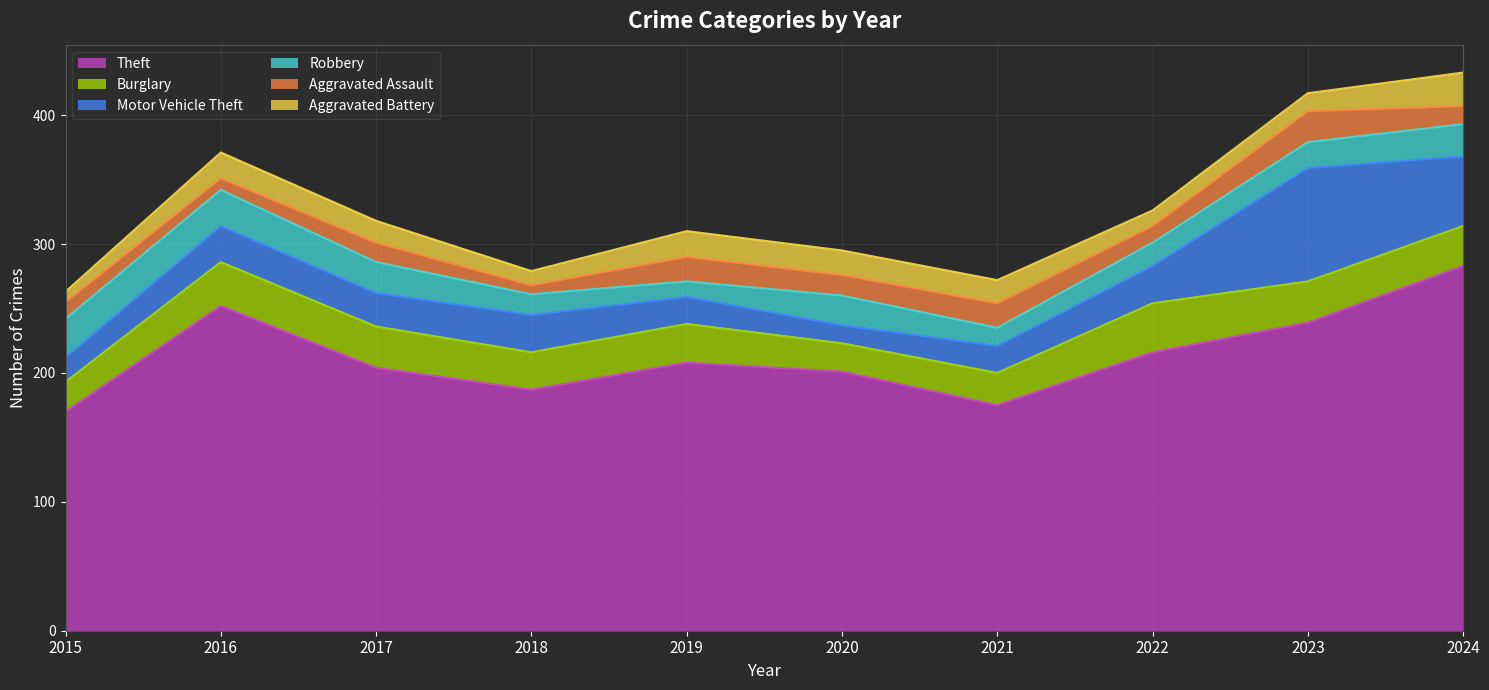

True or false: Burglary and Aggravated Battery intersect in this chart.

False